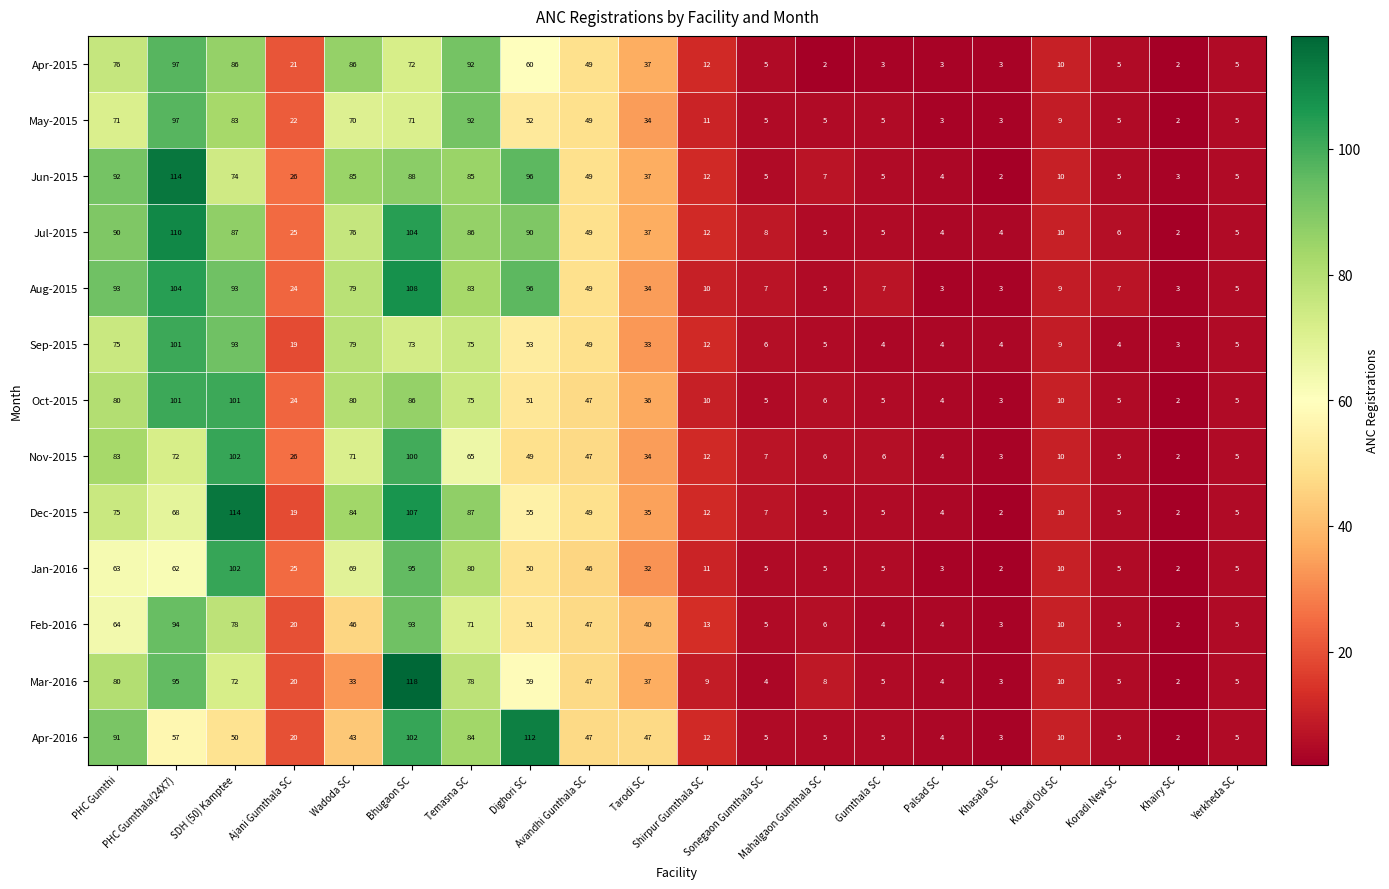

What is the difference between the maximum and minimum values in the Mar-2016 series?

116